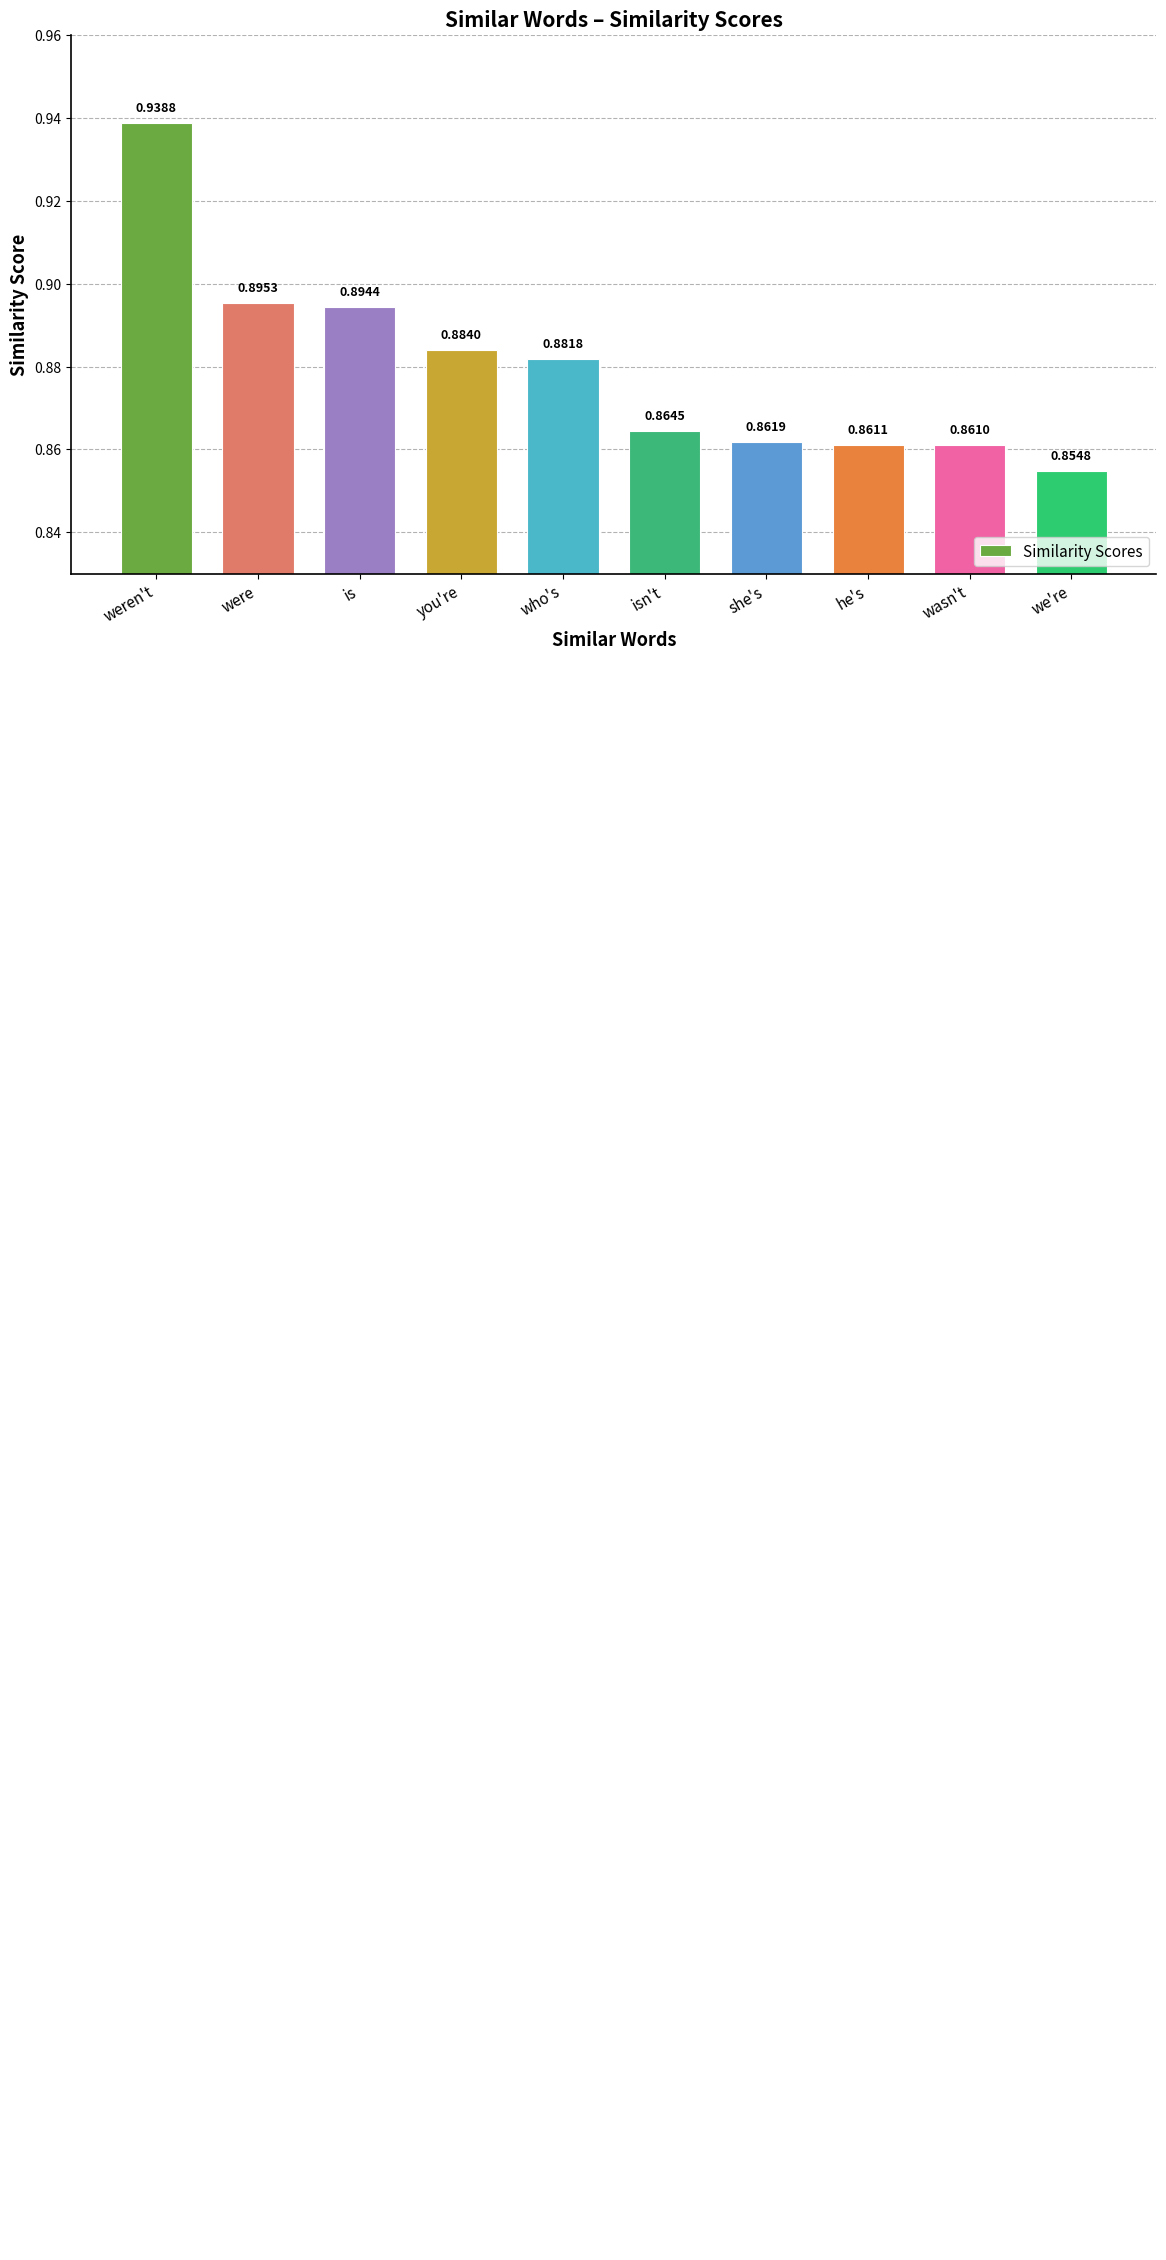

Which category has the lowest value across all series?

we're